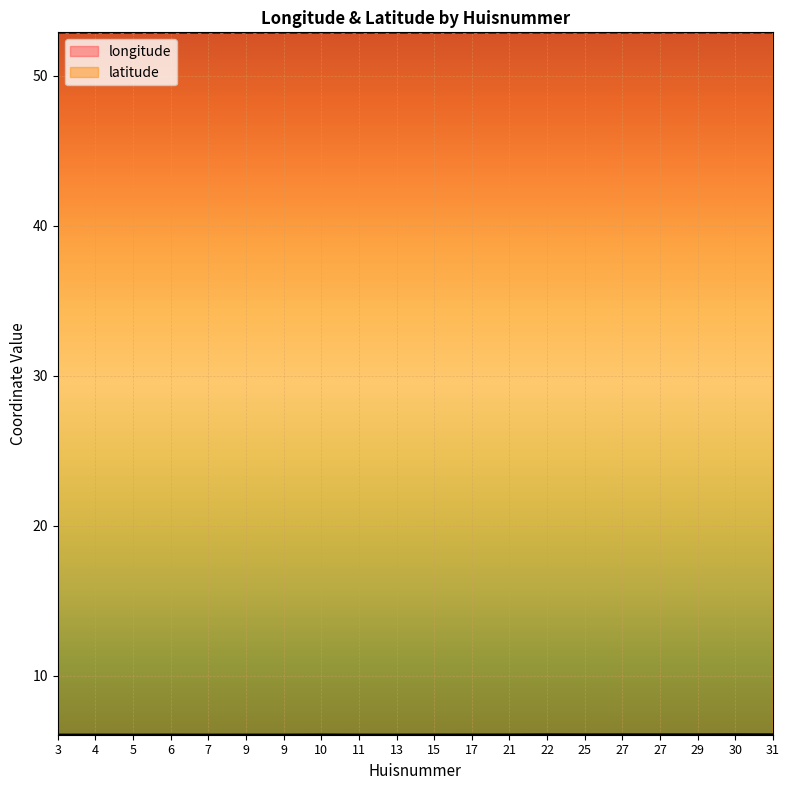

The latitude series shows 52.9 at 31. True or false?

True